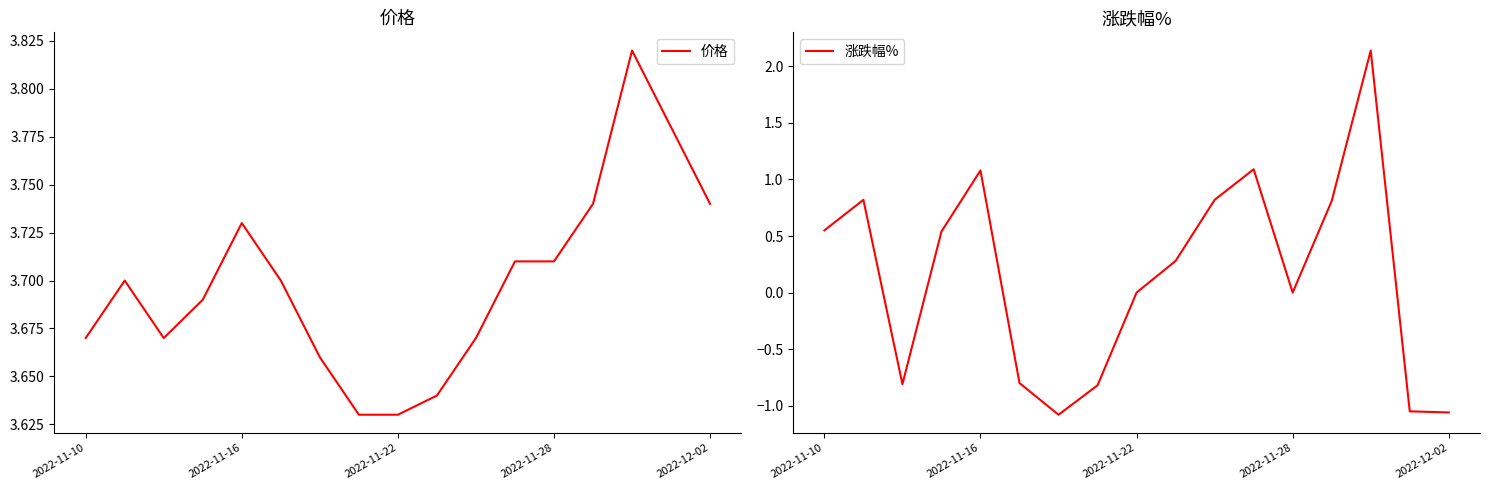

Rank the series by their average value, from highest to lowest.

价格, 涨跌幅%